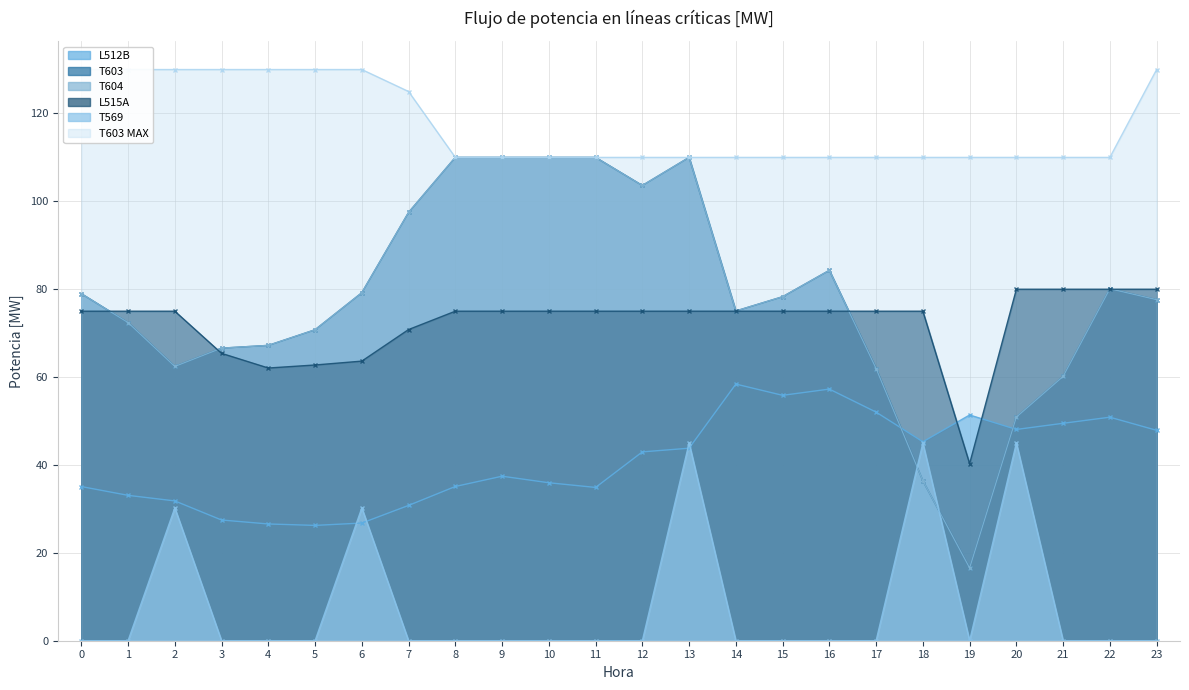

Reading left to right, extract all data points from this chart.

L512B: 0=35.1	1=33.1	2=31.8	3=27.5	4=26.6	5=26.2	6=26.8	7=30.8	8=35.1	9=37.4	10=36.0	11=34.9	12=43.0	13=43.8	14=58.4	15=55.9	16=57.3	17=52.0	18=45.3	19=51.4	20=48.1	21=49.5	22=50.9	23=47.9
T603: 0=79.0	1=72.4	2=62.4	3=66.6	4=67.2	5=70.8	6=79.2	7=97.5	8=110.0	9=110.0	10=110.0	11=110.0	12=103.6	13=110.0	14=75.0	15=78.3	16=84.3	17=61.9	18=36.4	19=16.6	20=50.9	21=60.2	22=80.1	23=77.6
T604: 0=79.0	1=72.4	2=62.4	3=66.6	4=67.2	5=70.8	6=79.2	7=97.5	8=110.0	9=110.0	10=110.0	11=110.0	12=103.6	13=110.0	14=75.0	15=78.3	16=84.3	17=61.9	18=36.4	19=16.6	20=50.9	21=60.2	22=80.1	23=77.6
L515A: 0=75.0	1=75.0	2=75.0	3=65.4	4=62.1	5=62.8	6=63.6	7=70.8	8=75.0	9=75.0	10=75.0	11=75.0	12=75.0	13=75.0	14=75.0	15=75.0	16=75.0	17=75.0	18=75.0	19=40.3	20=80.0	21=80.0	22=80.0	23=80.0
T569: 0=0.0	1=0.0	2=30.2	3=0.0	4=0.0	5=0.0	6=30.2	7=0.0	8=0.0	9=0.0	10=0.0	11=0.0	12=0.0	13=45.0	14=0.0	15=0.0	16=0.0	17=0.0	18=45.0	19=0.0	20=45.0	21=0.0	22=0.0	23=0.0
T603 MAX: 0=130.0	1=130.0	2=130.0	3=130.0	4=130.0	5=130.0	6=130.0	7=125.0	8=110.0	9=110.0	10=110.0	11=110.0	12=110.0	13=110.0	14=110.0	15=110.0	16=110.0	17=110.0	18=110.0	19=110.0	20=110.0	21=110.0	22=110.0	23=130.0